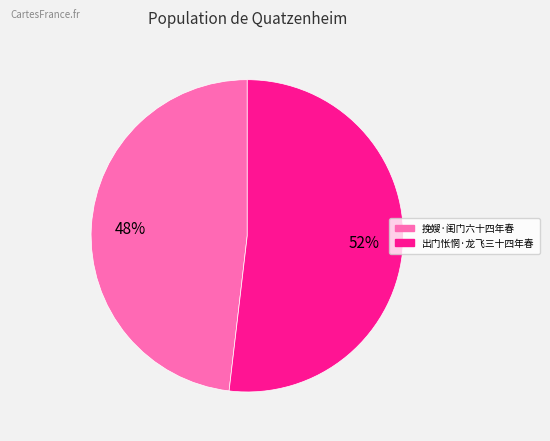

Which category has the smallest portion of the pie?

挽嫂·闺门六十四年春